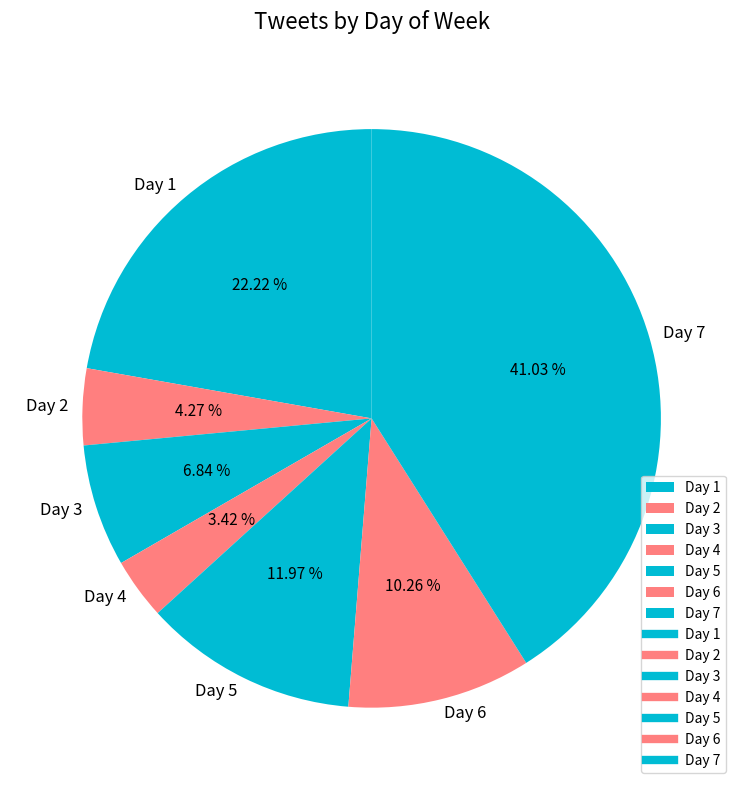

To the nearest percent, what is the average slice percentage?

14%